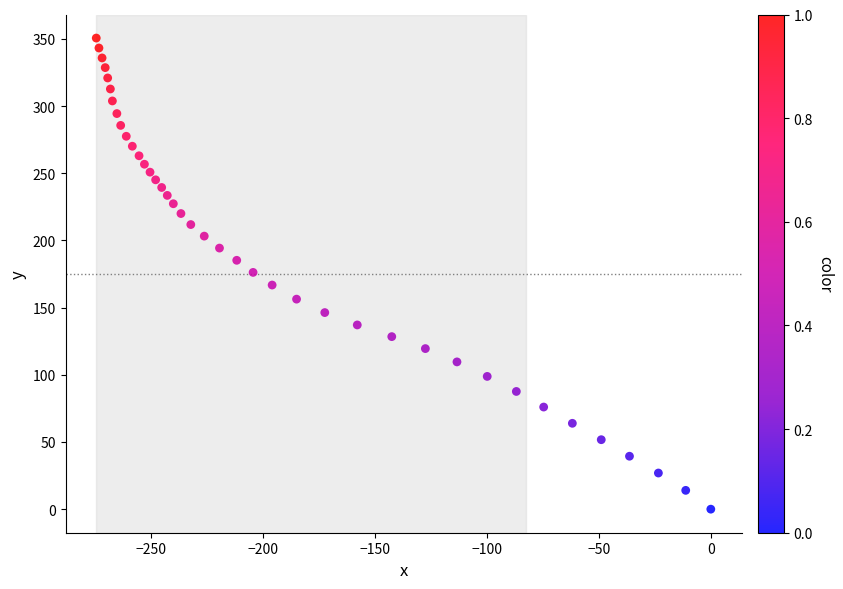

What is the range of X values (max minus min)?

274.3